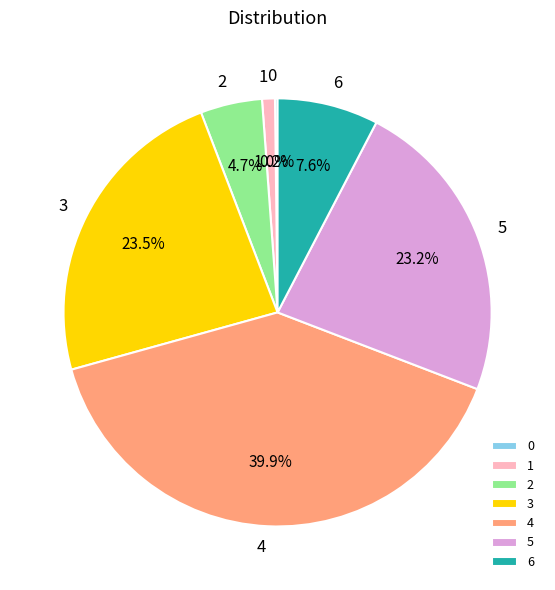

What is the largest slice in the pie chart?

4